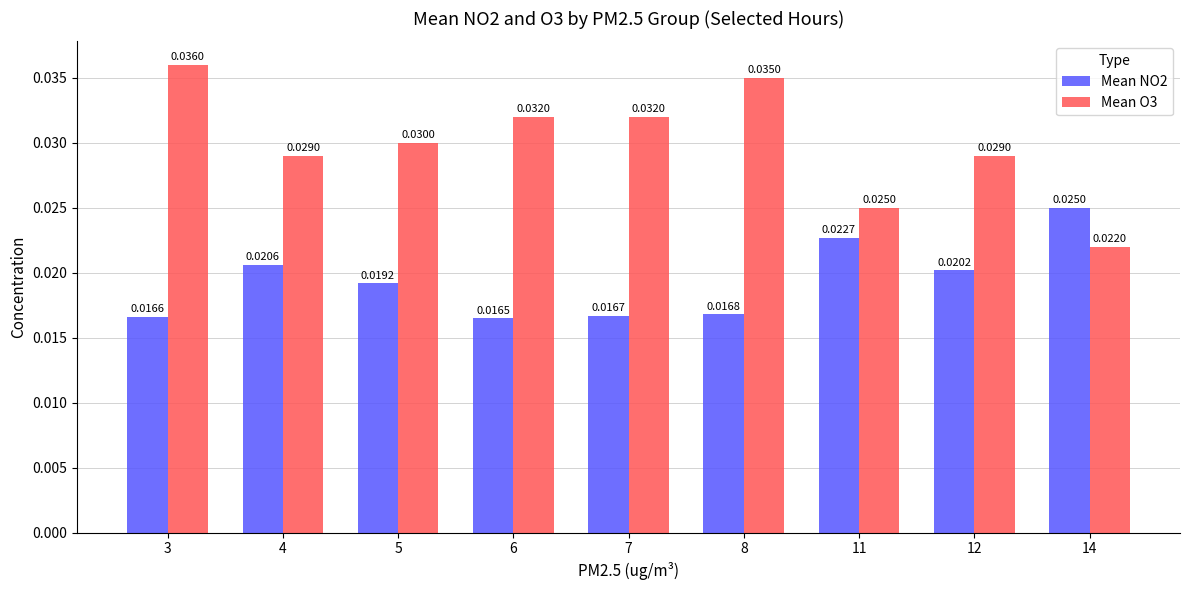

Which series has the largest total across all categories?

Mean O3